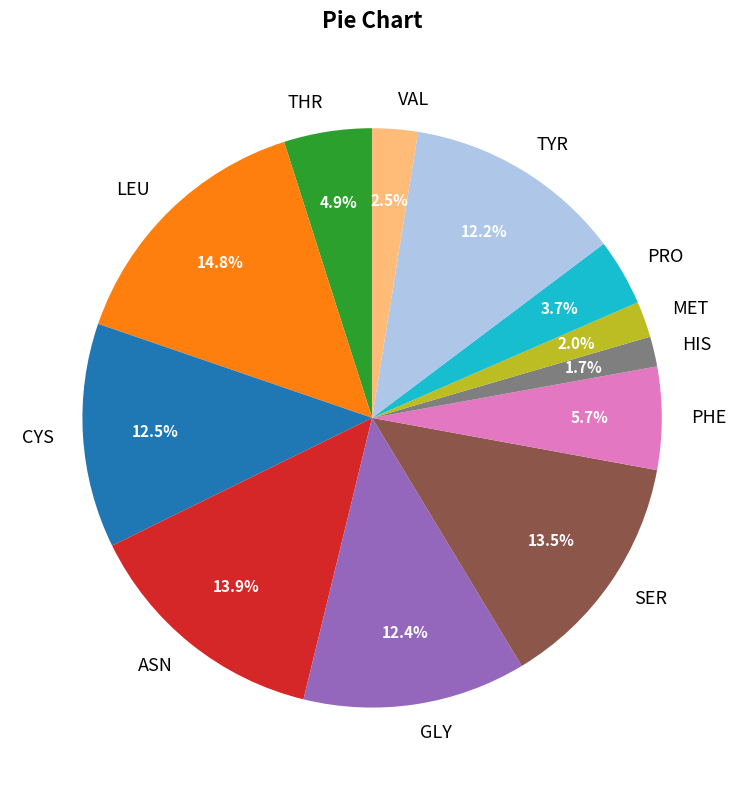

What percentage is NOT represented by SER?

86.5%